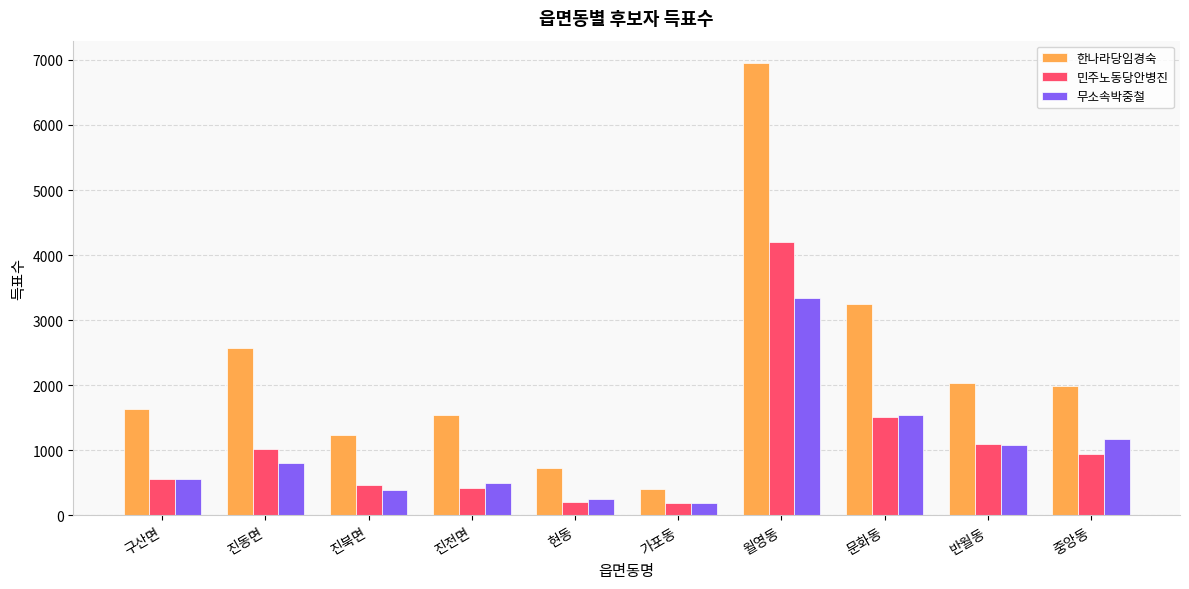

At which label does 무소속박중철 reach its minimum?

가포동